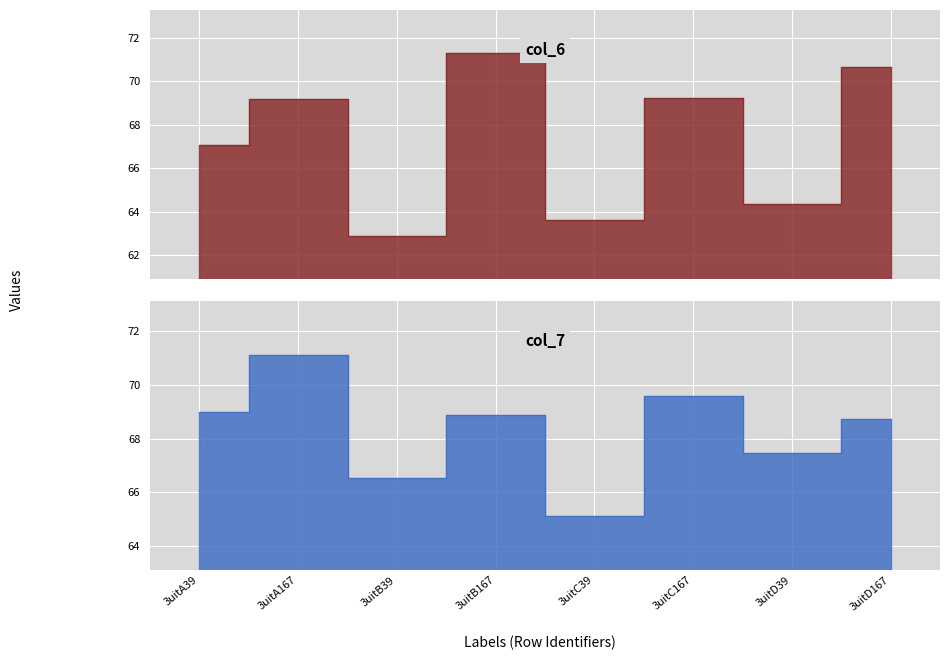

Count the number of data series in this chart.

2